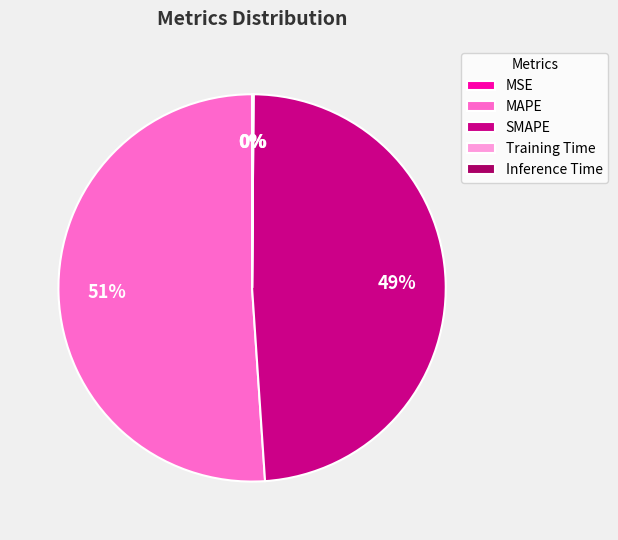

What is the largest slice in the pie chart?

MAPE